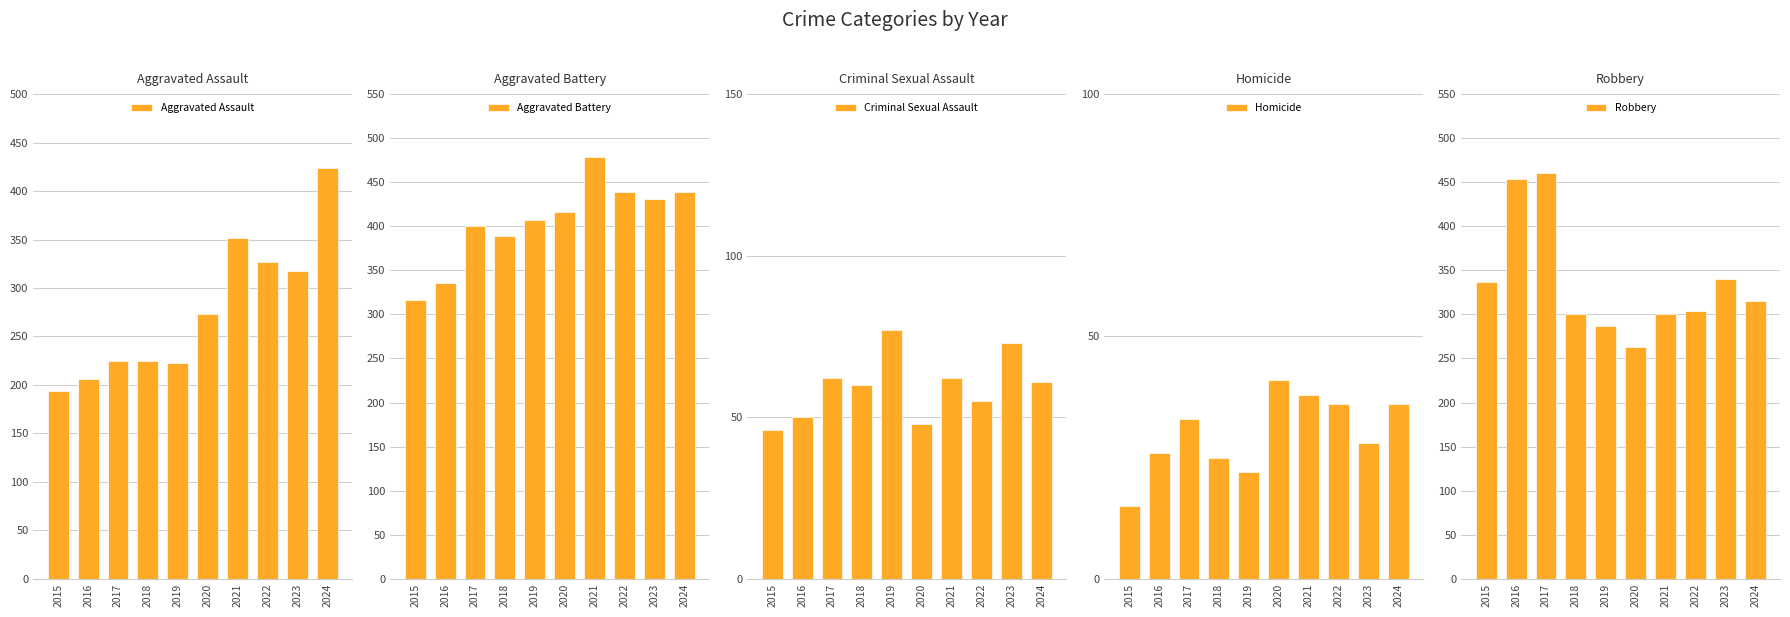

The Aggravated Battery series shows 198 at 2017. True or false?

False